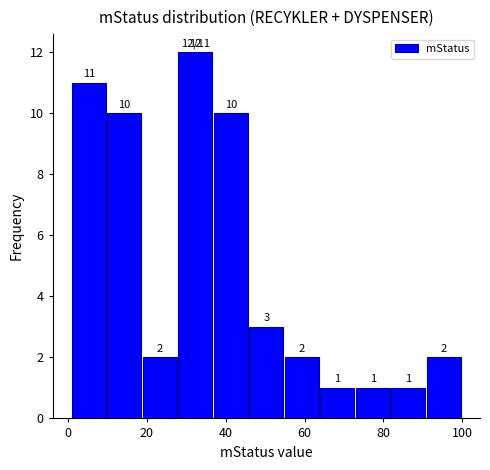

Reading left to right, transcribe this chart: for each bar, give the range it covers on the x-axis and its height. The bar edges are not printed on the chart, so give them approximately, as read against the axis.

1 to 10: 11
10 to 19: 10
19 to 28: 2
28 to 37: 12
37 to 46: 10
46 to 55: 3
55 to 64: 2
64 to 73: 1
73 to 82: 1
82 to 91: 1
91 to 100: 2